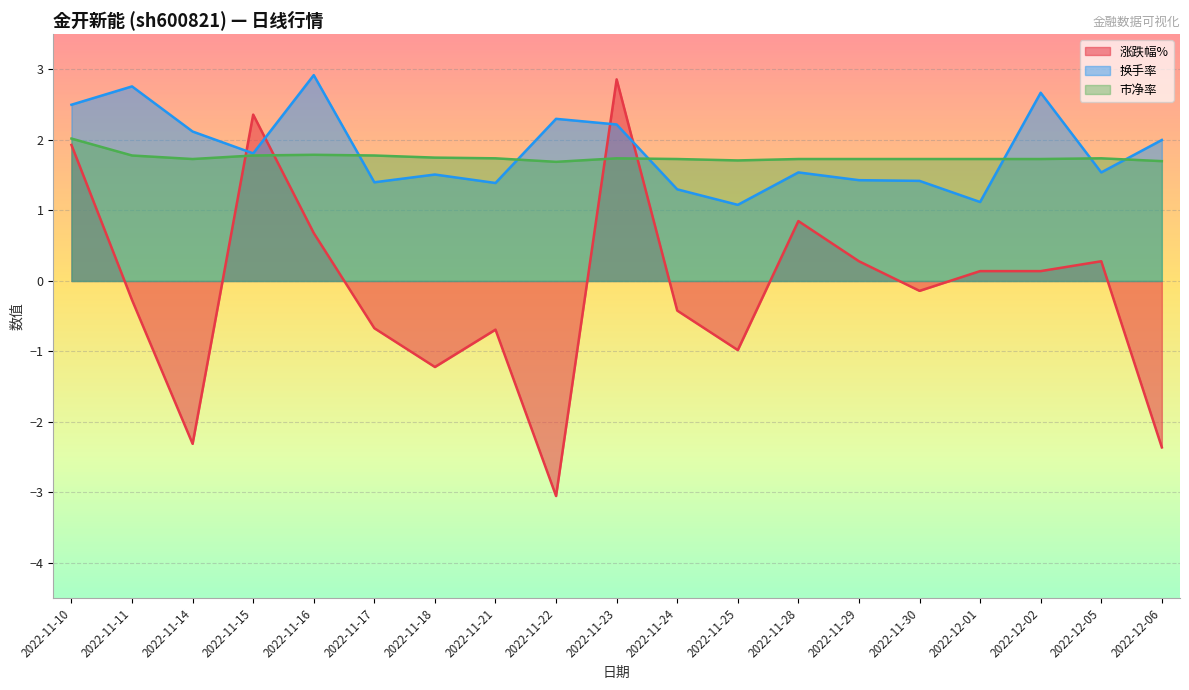

How many times do 涨跌幅% and 市净率 cross each other?

4